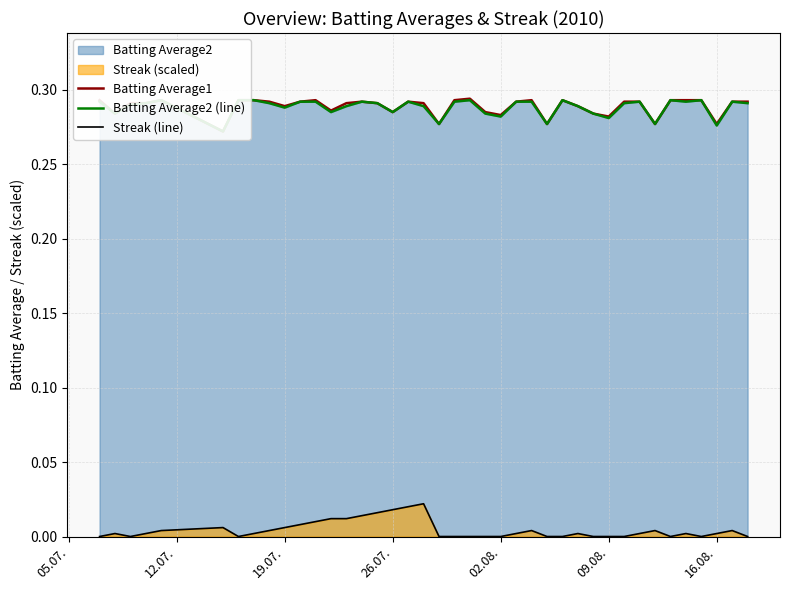

Is it true that Batting Average2 (line) equals 0.1 at 05.07.?

False